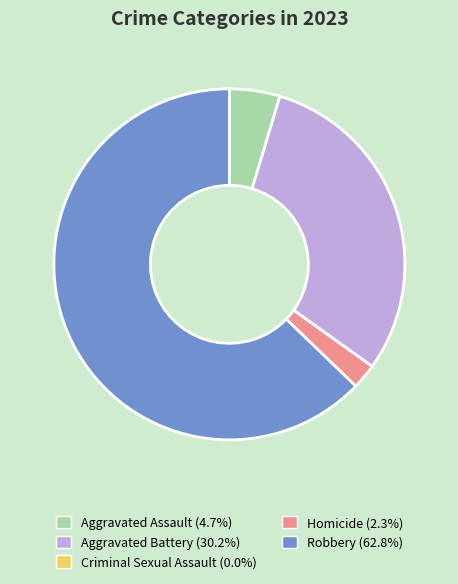

Which category has the biggest portion of the pie?

Robbery